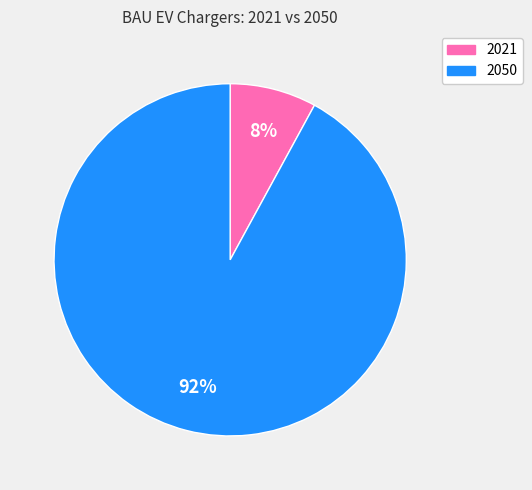

To the nearest percent, what percentage of the pie is 2021?

8%